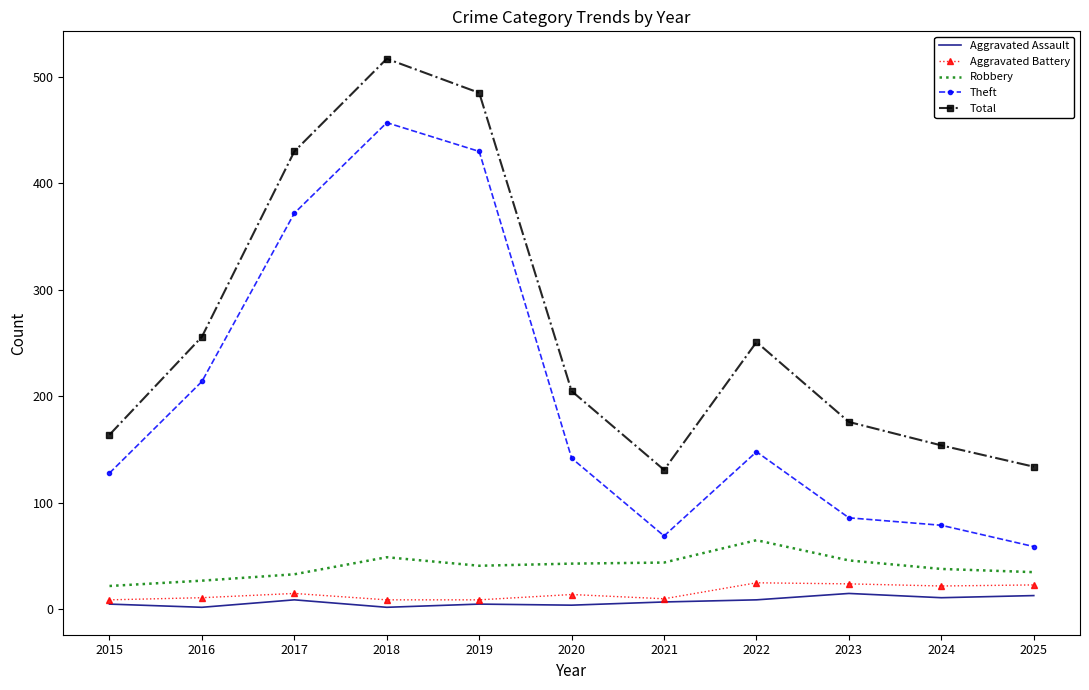

Read the Robbery value at 2023, to the nearest 10.

50